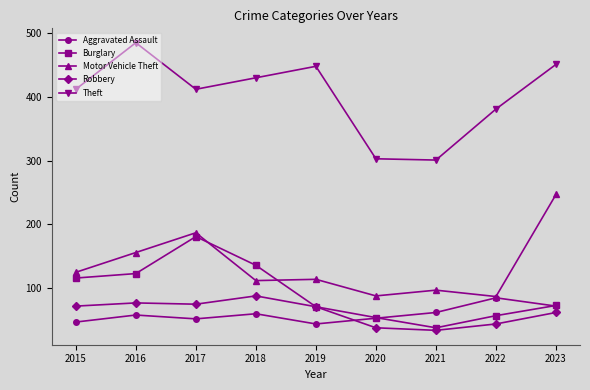

What is the value of the Burglary point at the 9th from the left?

73